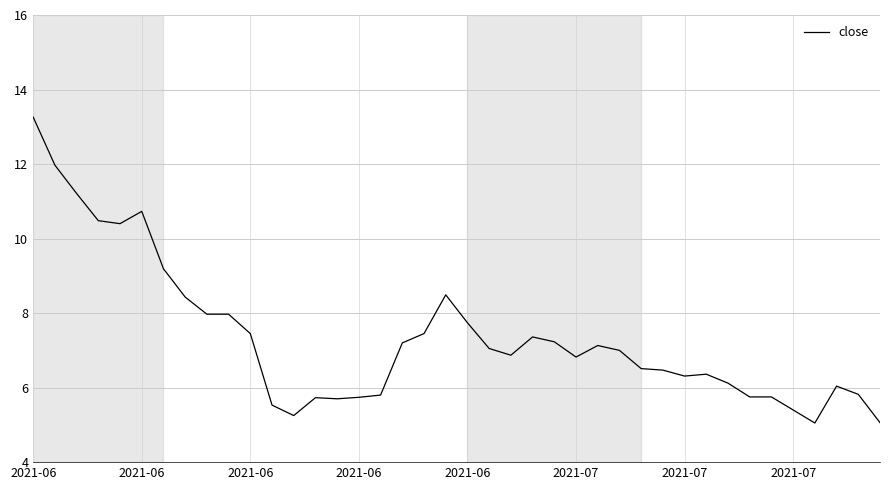

What is the average value?

7.3